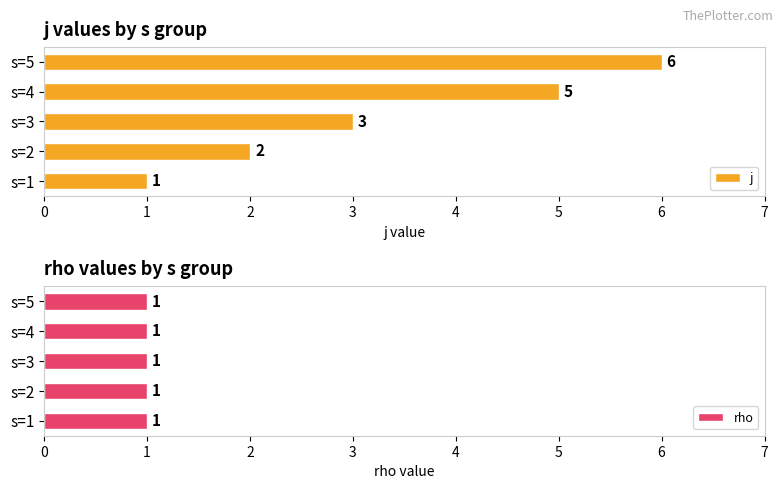

Which series has the largest range (max minus min)?

j